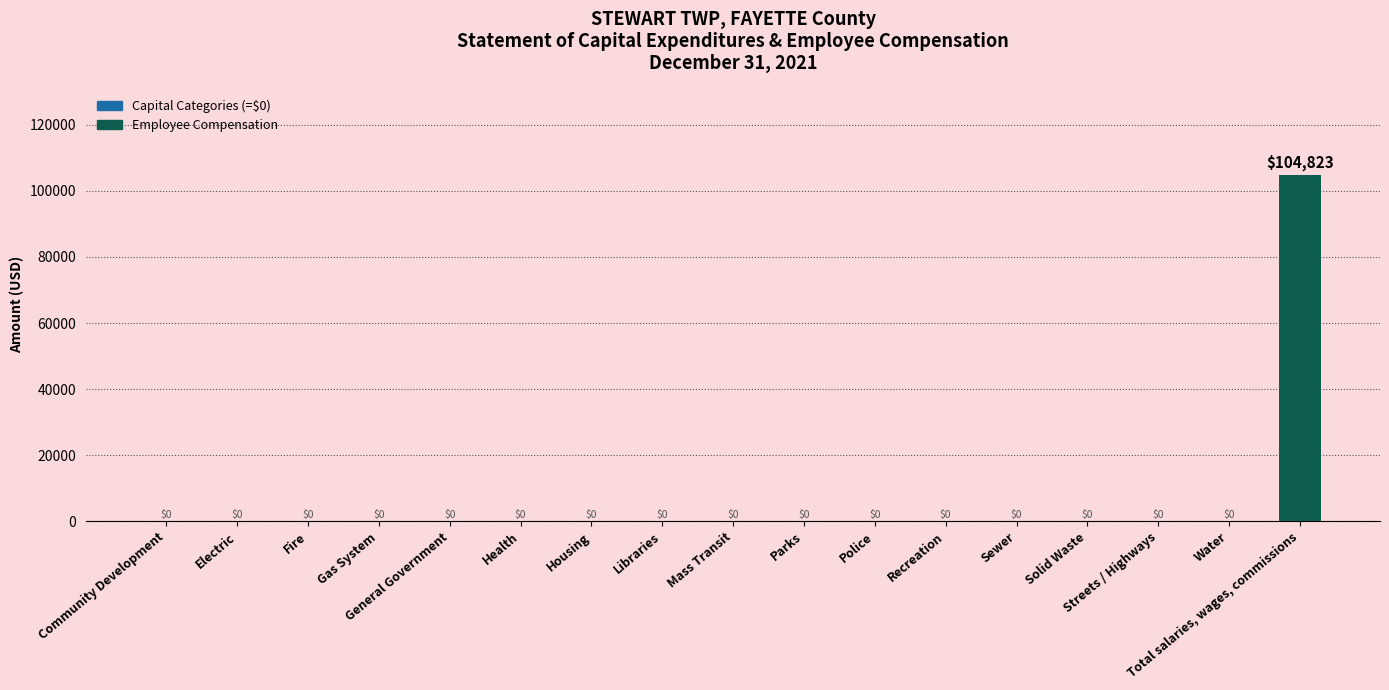

The chart shows a value of 0 at Parks. True or false?

True